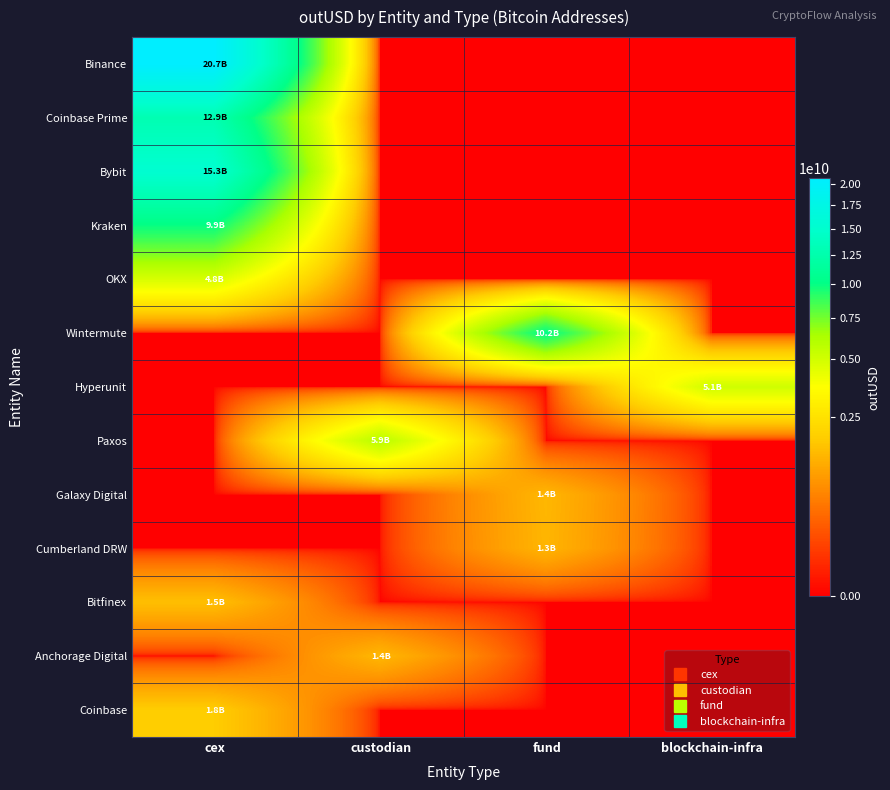

At blockchain-infra, list the series in order from smallest to largest.

Binance, Coinbase Prime, Bybit, Kraken, OKX, Wintermute, Paxos, Galaxy Digital, Cumberland DRW, Bitfinex, Anchorage Digital, Coinbase, Hyperunit